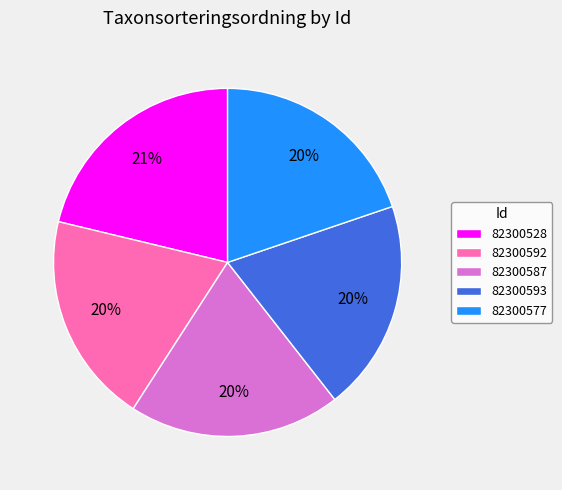

What percentage is the 82300528 slice, to the nearest percent?

21%